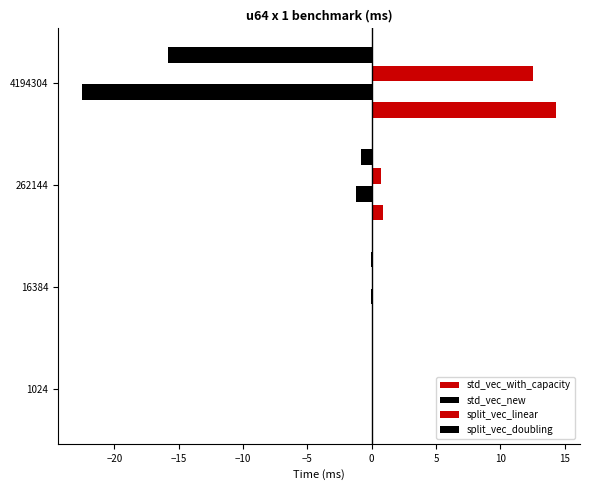

Count the number of data series in this chart.

4